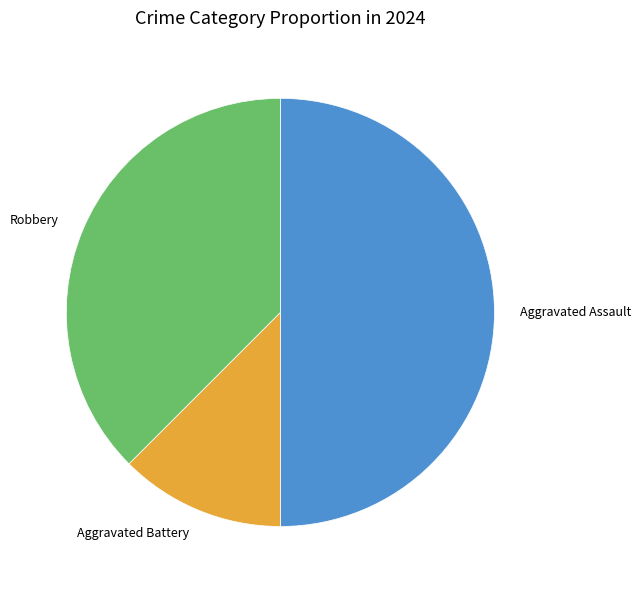

Does Robbery account for over 50% of the chart?

No